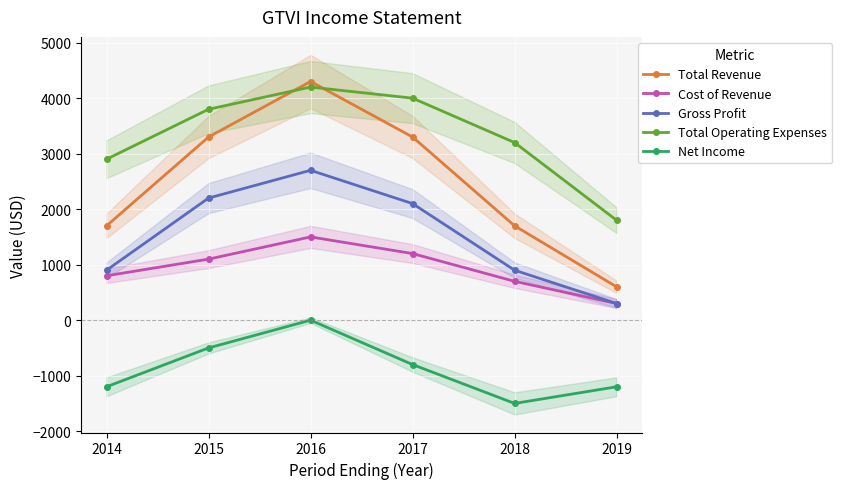

What is the difference between the second highest and second lowest values in the Total Revenue series?

1600